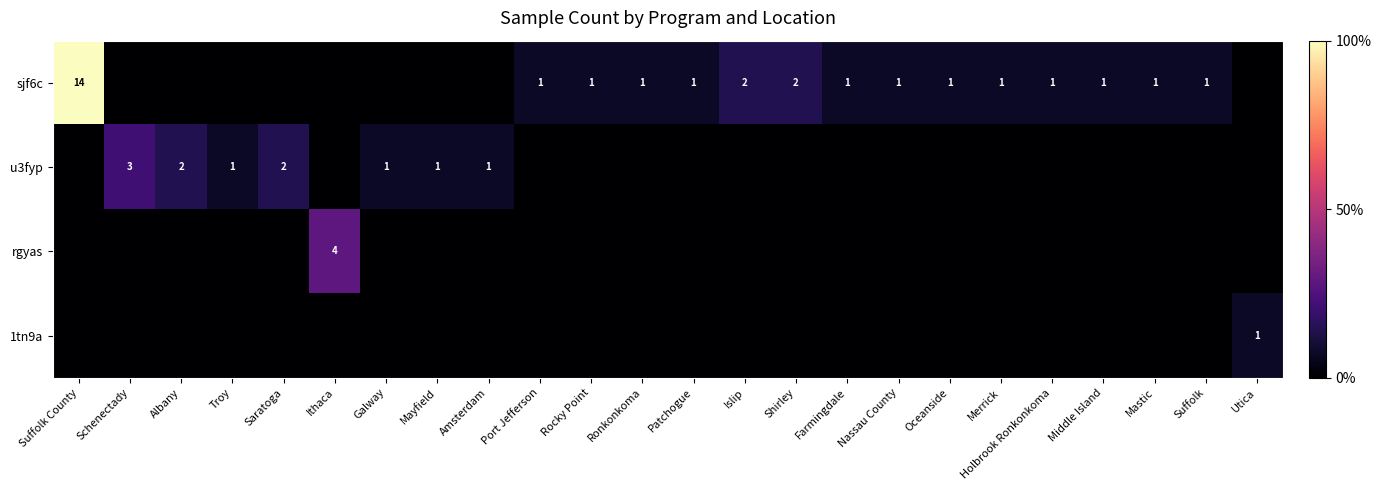

Count the number of categories in the chart.

24